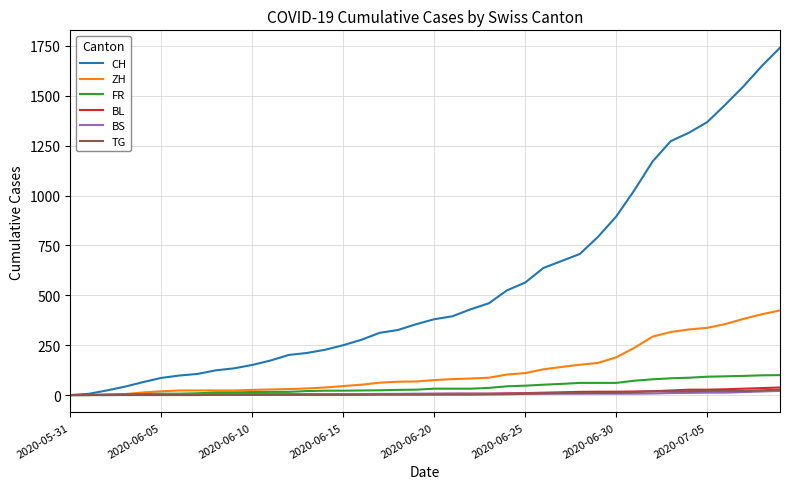

What is the greatest value displayed?

1741